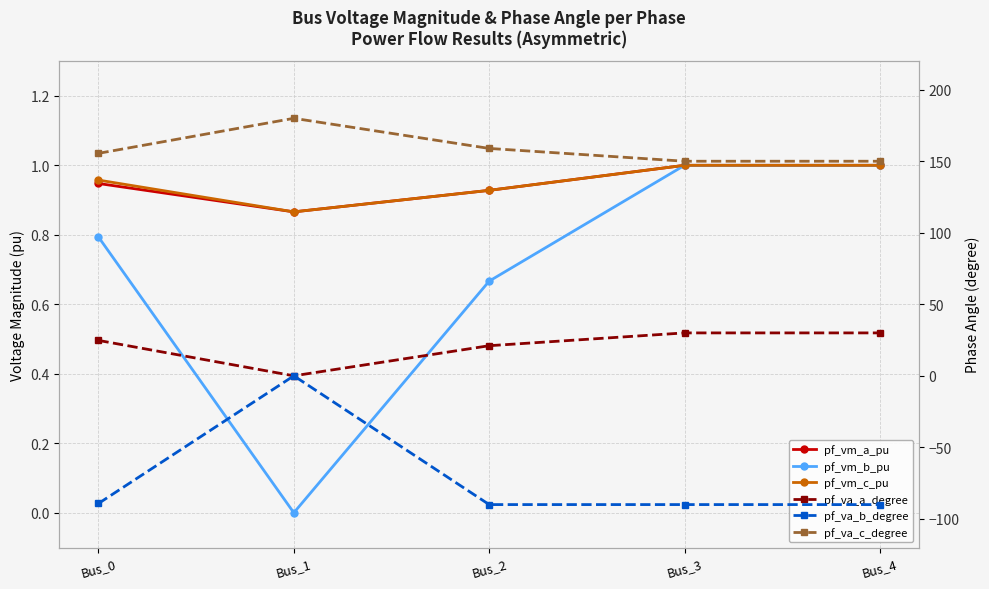

Read the pf_va_b_degree value at Bus_2.

-90.0